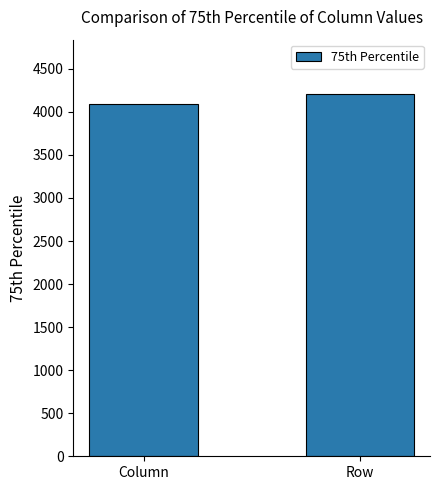

What is the ratio of the value at Column to the value at Row?

1.0